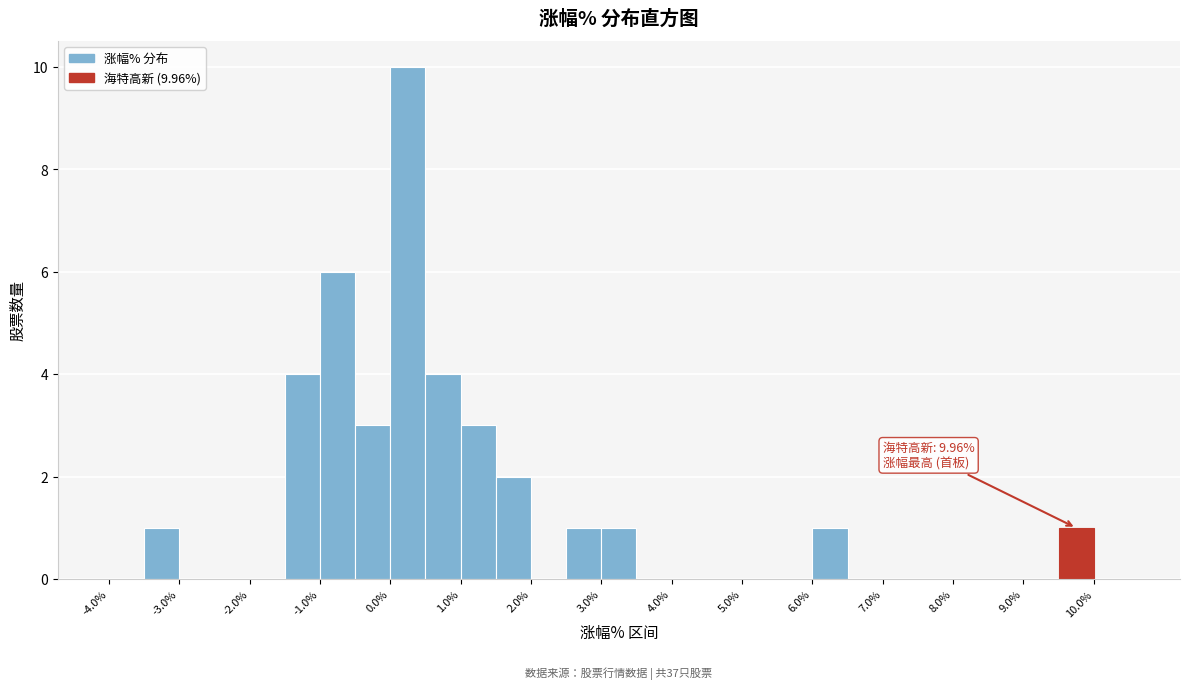

Which range on the x-axis has the tallest bar?

0.0 to 0.5